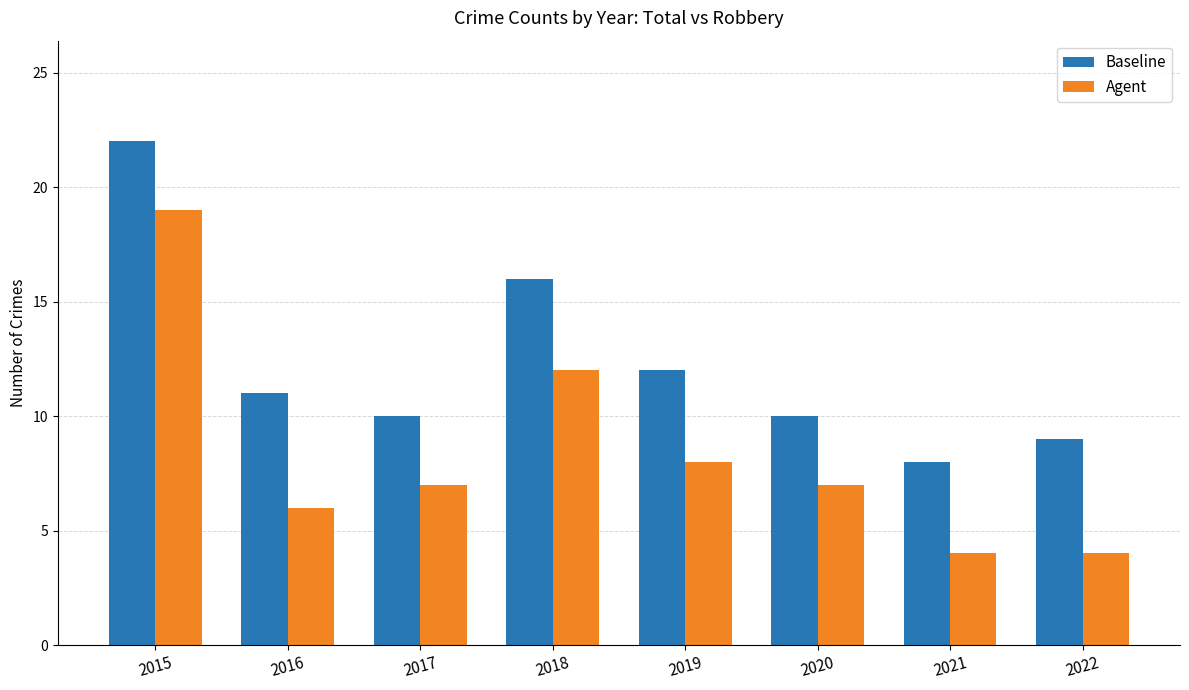

Is the value of Baseline at 2021 greater than the value of Agent at 2015?

No